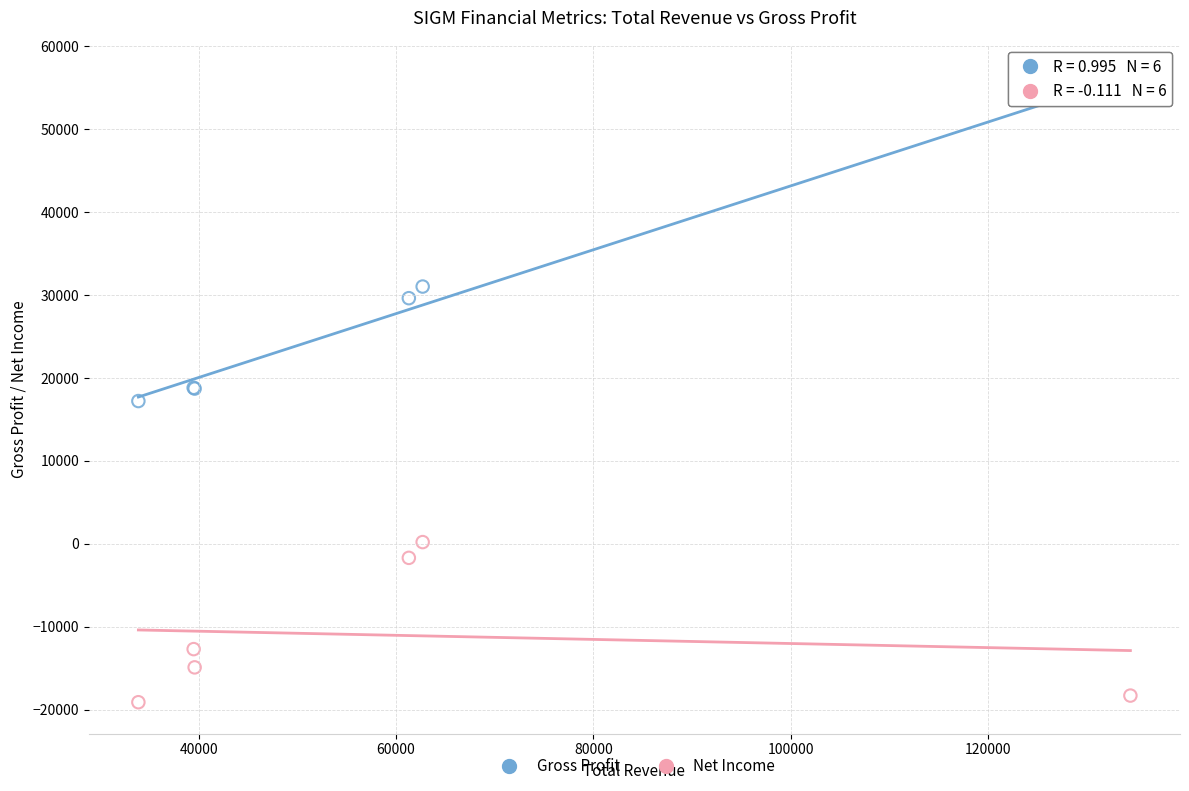

Which series reaches the maximum Y coordinate?

Gross Profit